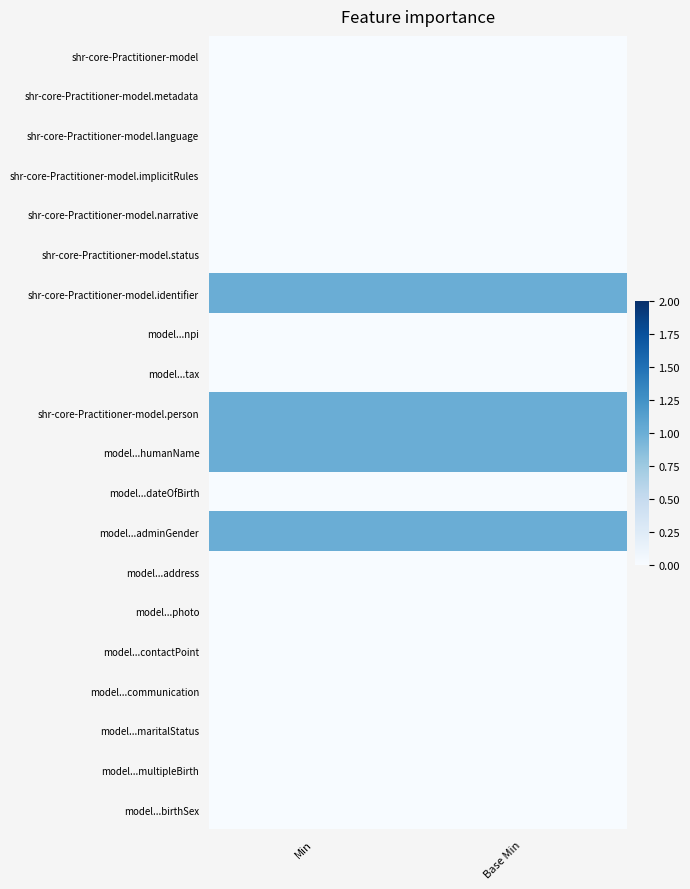

How many data points does each series have?

2